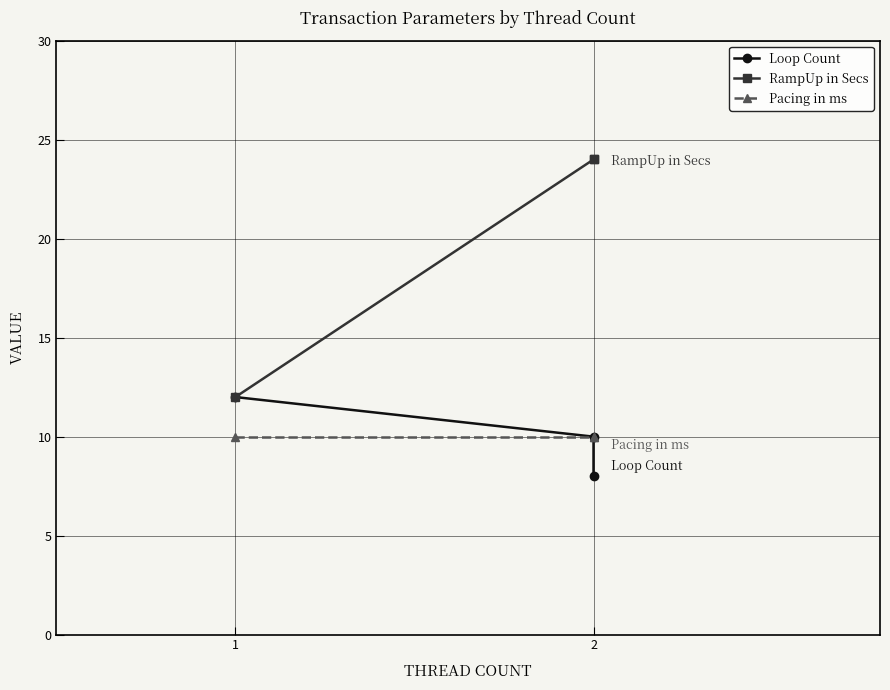

Reading left to right, list all the values displayed in this chart.

Loop Count: 12	10	8
RampUp in Secs: 12	24	24
Pacing in ms: 10	10	10